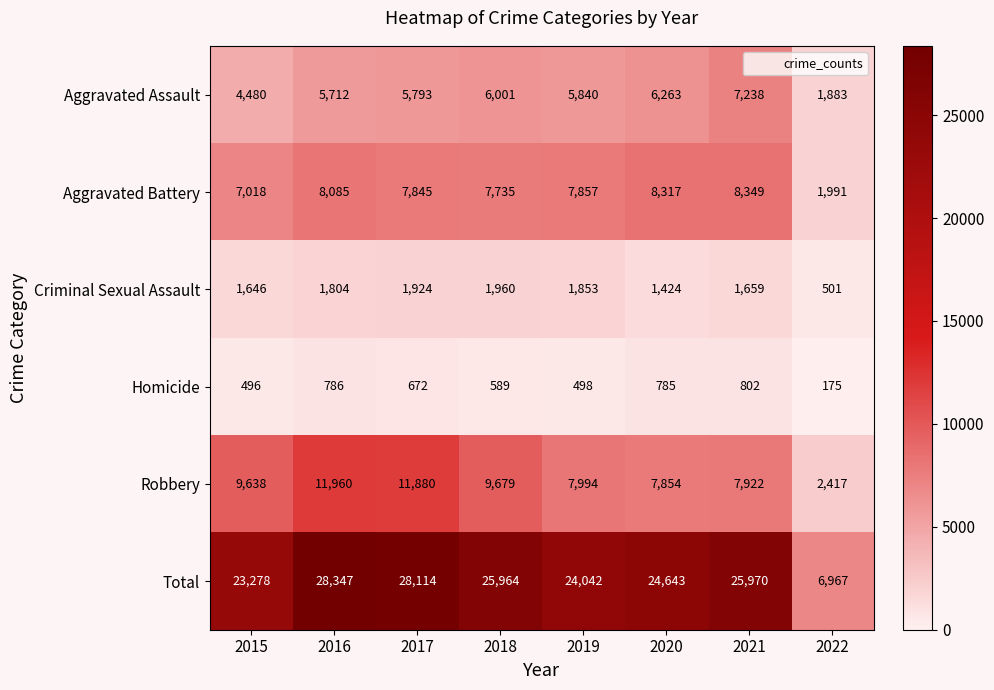

At which label is Aggravated Assault closest to 4560?

2015